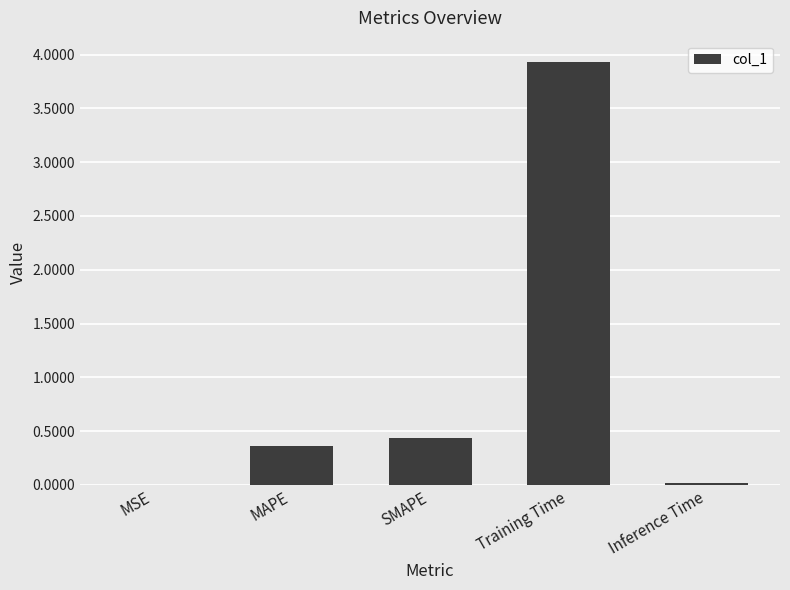

Is it true that the value at MSE is 0.0?

True